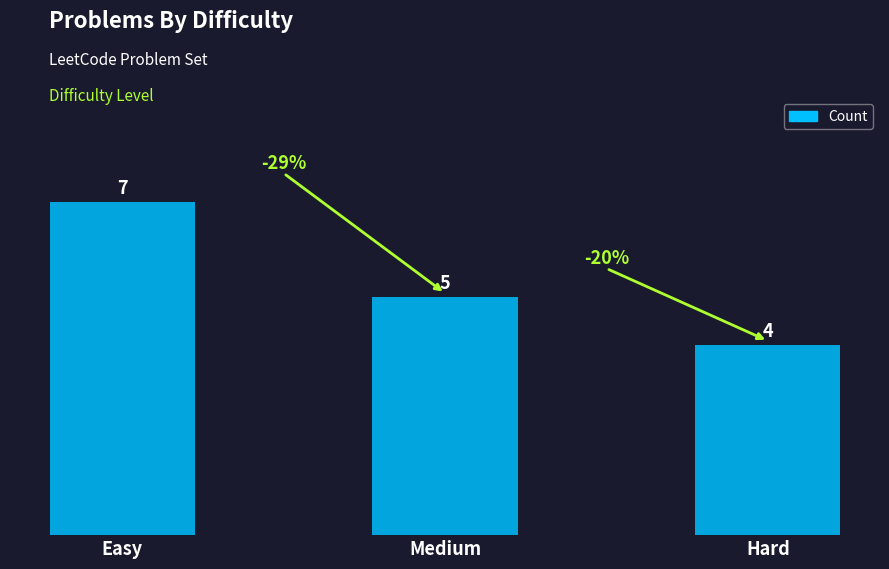

The value at Easy is 4. True or false?

False